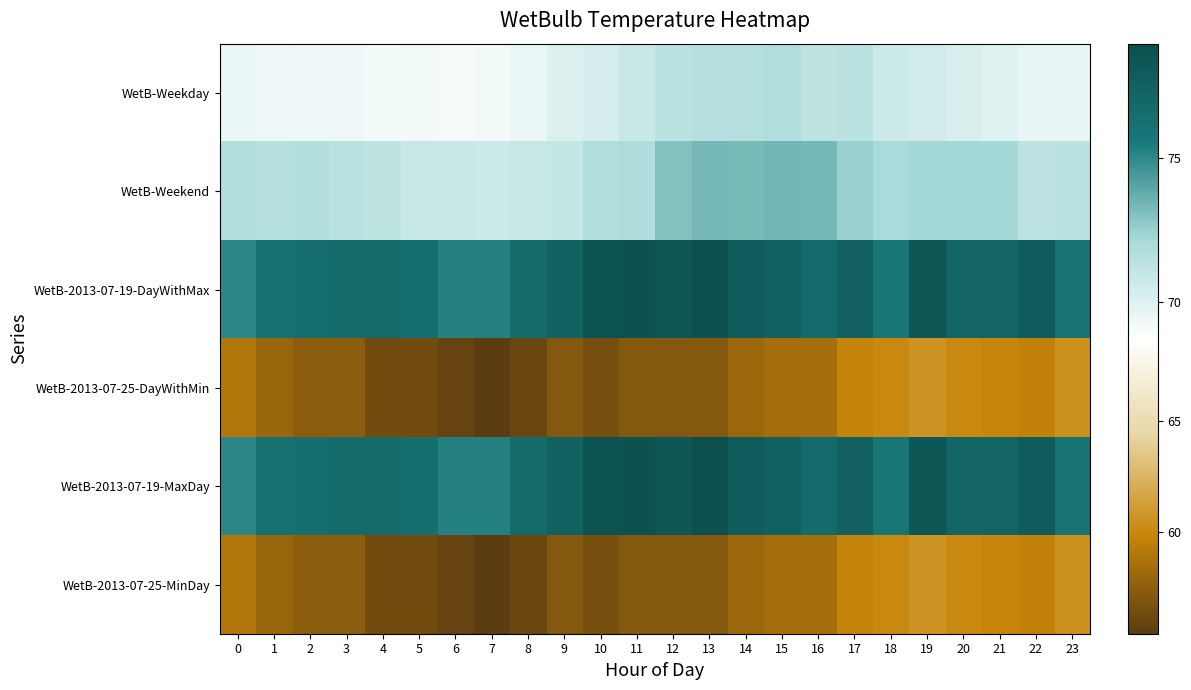

Reading right to left, what are all the values shown in this chart?

WetB-Weekday: 23=69.7	22=69.6	21=69.9	20=70.2	19=70.6	18=70.8	17=71.4	16=71.3	15=71.8	14=71.6	13=71.6	12=71.5	11=70.8	10=70.4	9=70.1	8=69.6	7=69.2	6=69.0	5=69.2	4=69.2	3=69.3	2=69.3	1=69.4	0=69.5
WetB-Weekend: 23=71.4	22=71.4	21=72.2	20=72.2	19=72.2	18=72.2	17=72.5	16=73.3	15=73.4	14=73.2	13=73.3	12=73.0	11=71.9	10=71.8	9=71.0	8=70.9	7=70.7	6=70.9	5=70.9	4=71.2	3=71.4	2=71.7	1=71.6	0=71.7
WetB-2013-07-19-DayWithMax: 23=76.0	22=78.0	21=77.3	20=77.3	19=78.3	18=75.9	17=77.6	16=76.7	15=77.5	14=78.0	13=79.0	12=78.3	11=78.8	10=78.6	9=77.5	8=76.8	7=75.3	6=75.3	5=76.4	4=76.8	3=76.8	2=76.5	1=76.3	0=75.1
WetB-2013-07-25-DayWithMin: 23=60.4	22=59.6	21=59.8	20=60.0	19=60.7	18=60.0	17=59.7	16=58.5	15=58.5	14=58.1	13=57.1	12=57.1	11=57.1	10=56.6	9=57.1	8=56.1	7=55.4	6=55.9	5=56.4	4=56.4	3=57.4	2=57.4	1=57.9	0=59.0
WetB-2013-07-19-MaxDay: 23=76.0	22=78.0	21=77.3	20=77.3	19=78.3	18=75.9	17=77.6	16=76.7	15=77.5	14=78.0	13=79.0	12=78.3	11=78.8	10=78.6	9=77.5	8=76.8	7=75.3	6=75.3	5=76.4	4=76.8	3=76.8	2=76.5	1=76.3	0=75.1
WetB-2013-07-25-MinDay: 23=60.4	22=59.6	21=59.8	20=60.0	19=60.7	18=60.0	17=59.7	16=58.5	15=58.5	14=58.1	13=57.1	12=57.1	11=57.1	10=56.6	9=57.1	8=56.1	7=55.4	6=55.9	5=56.4	4=56.4	3=57.4	2=57.4	1=57.9	0=59.0